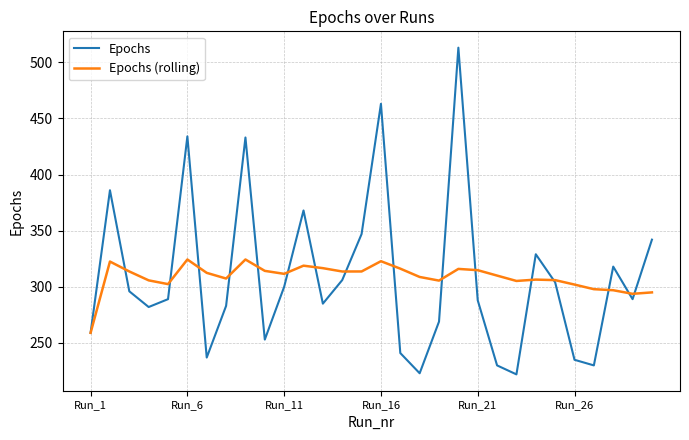

How many lines are shown in the chart?

2